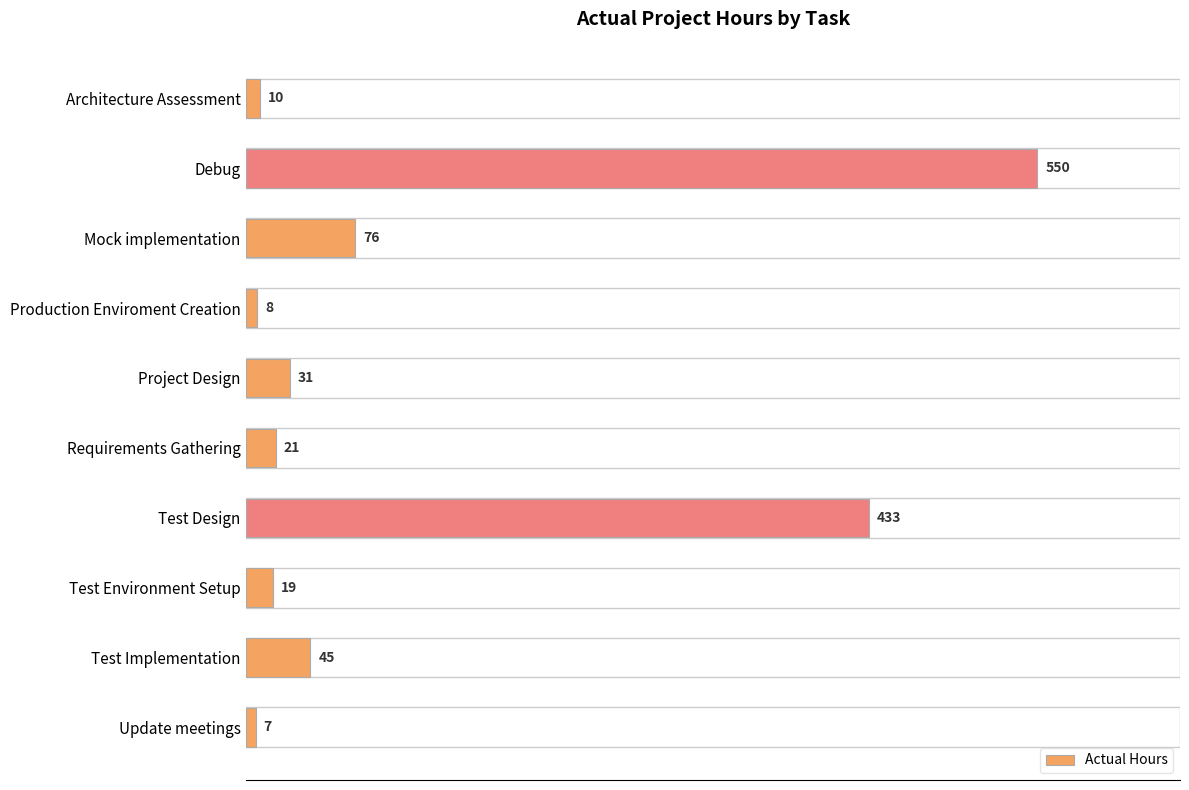

What is the change in value from Test Design to Test Implementation?

-388